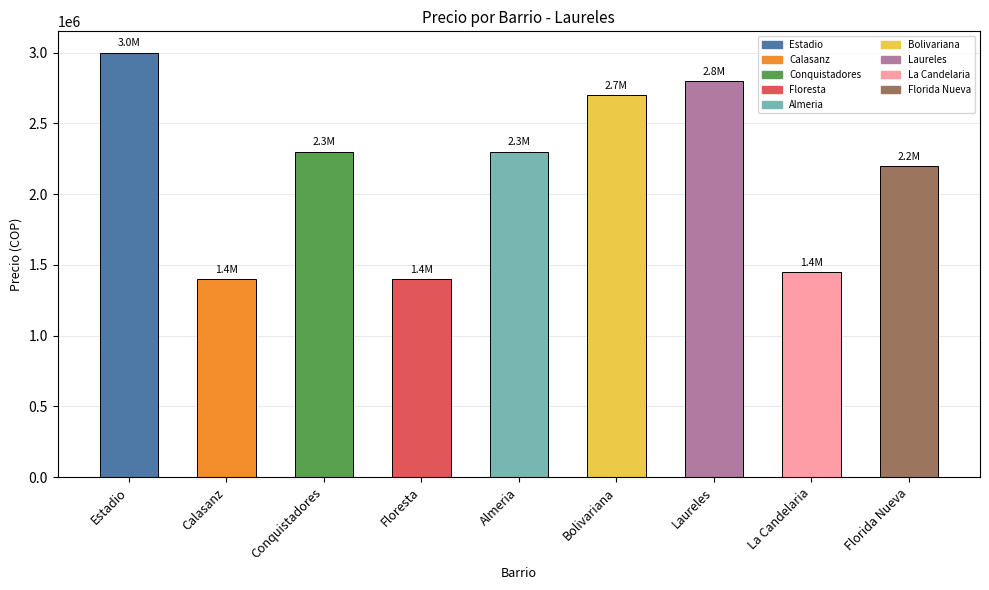

Is it true that the value at Florida Nueva is 2200000?

True